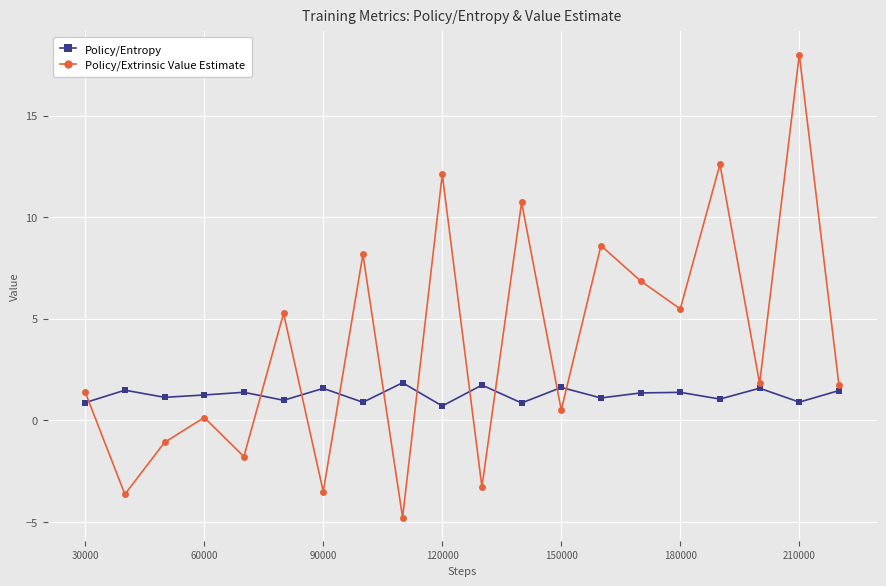

Rank the series by their maximum value, from highest to lowest.

Policy/Extrinsic Value Estimate, Policy/Entropy